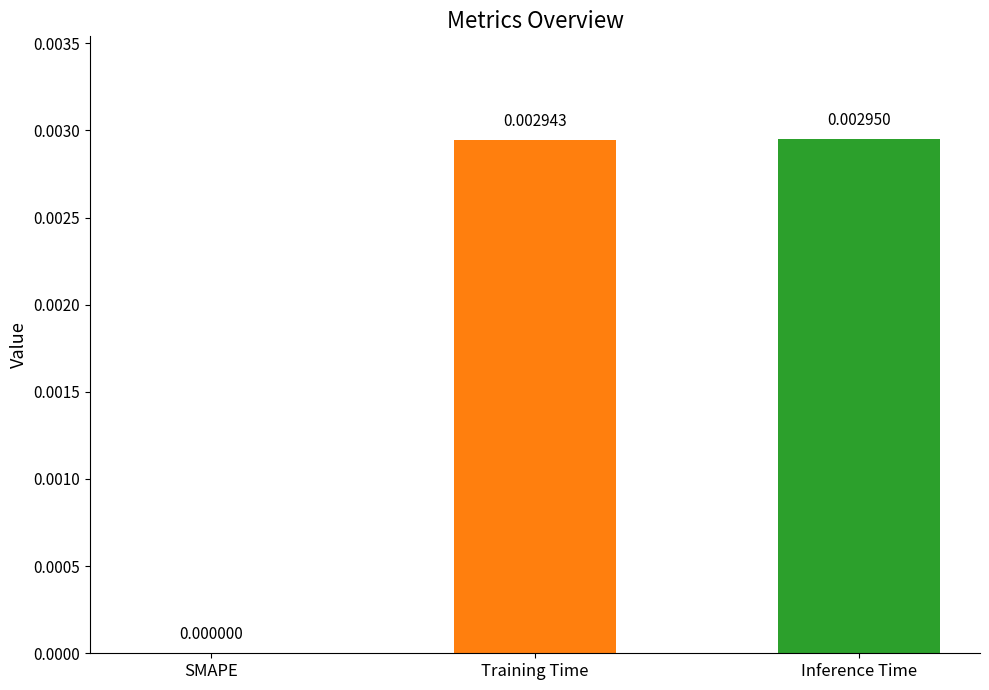

At which category does the chart reach its peak across all series?

Inference Time